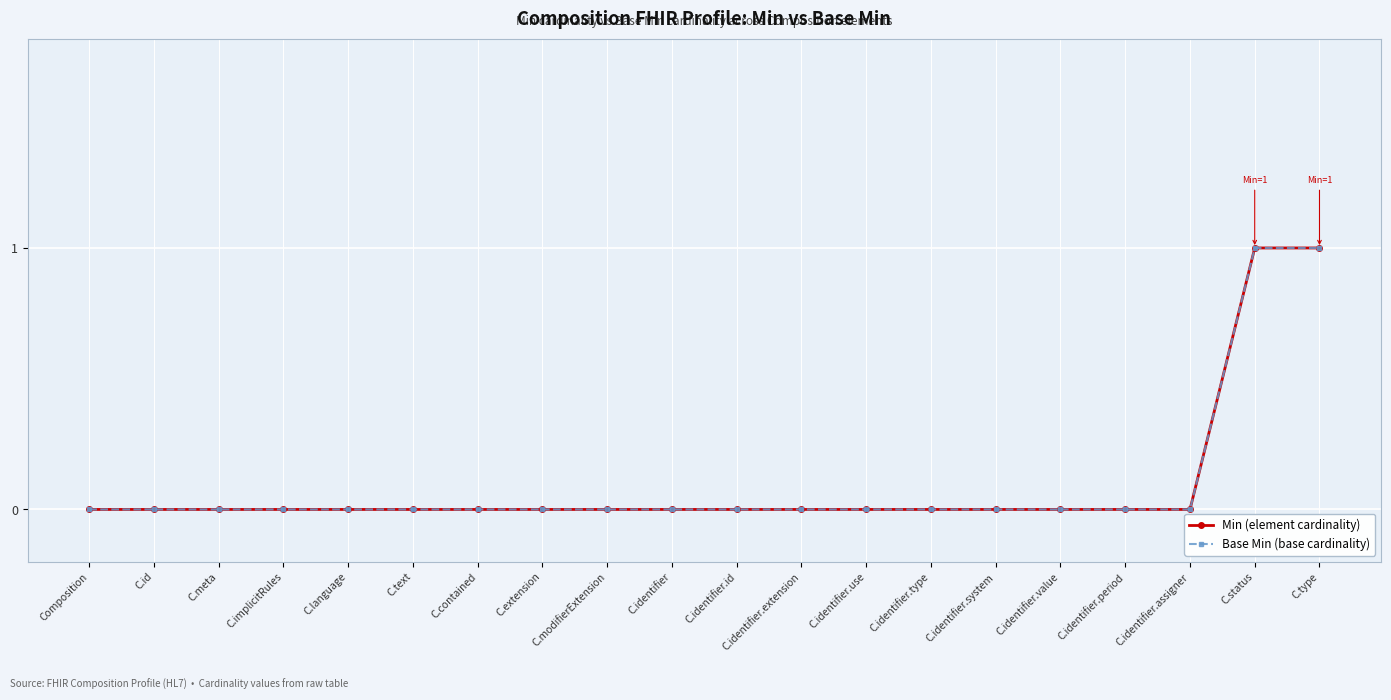

Rank the categories by Min (element cardinality) value from highest to lowest.

C.status, C.type, Composition, C.id, C.meta, C.implicitRules, C.language, C.text, C.contained, C.extension, C.modifierExtension, C.identifier, C.identifier.id, C.identifier.extension, C.identifier.use, C.identifier.type, C.identifier.system, C.identifier.value, C.identifier.period, C.identifier.assigner